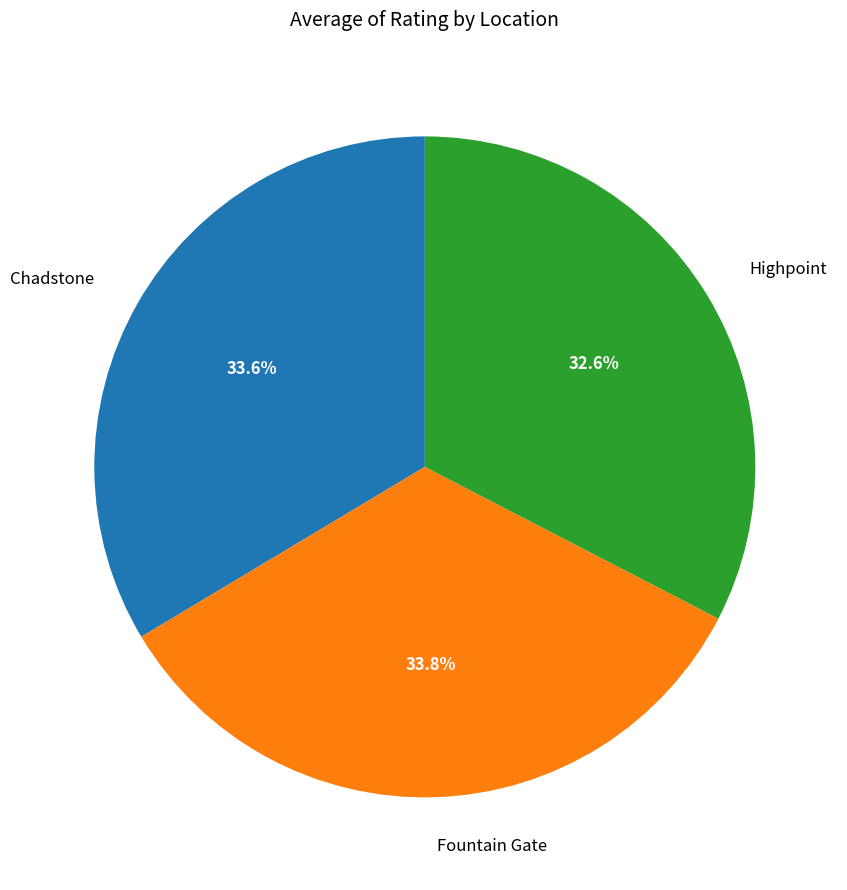

Does any single category account for the majority?

No